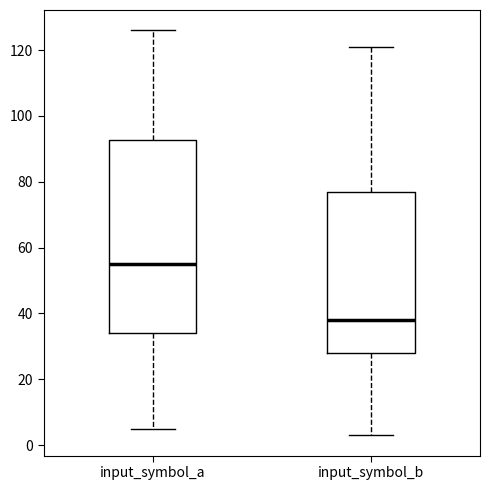

Comparing the boxes themselves (not the whiskers), which one is the tallest?

input_symbol_a